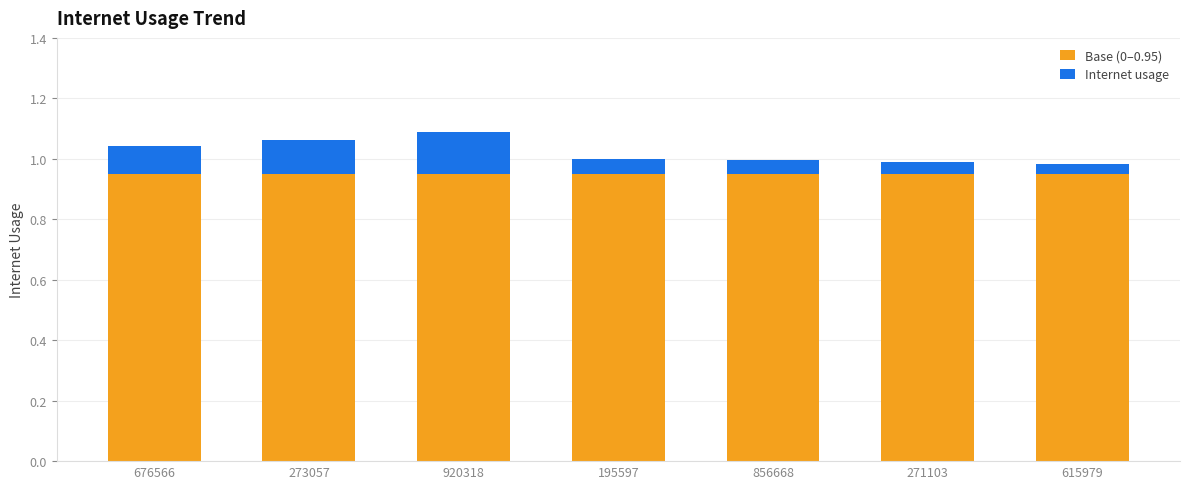

What is the sum of the Base (0–0.95) values at 271103 and 273057?

1.9